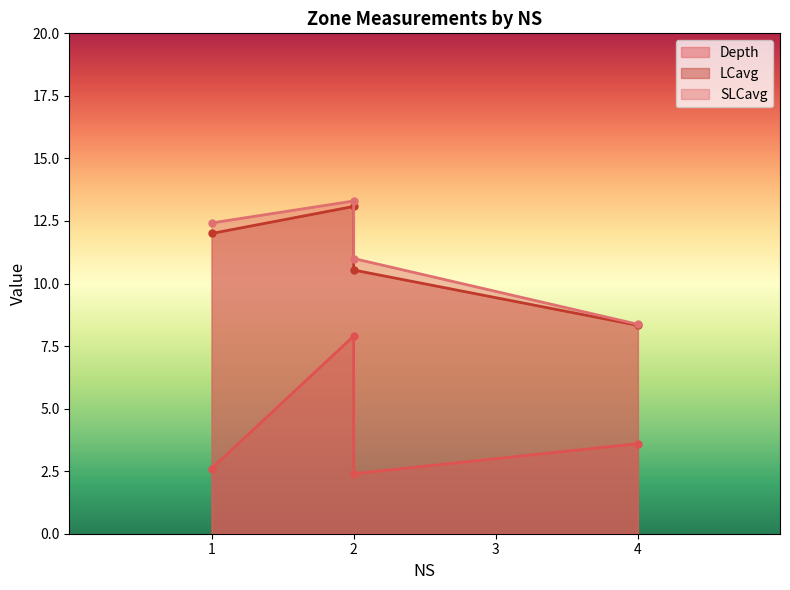

Which label corresponds to the largest value in the chart?

2